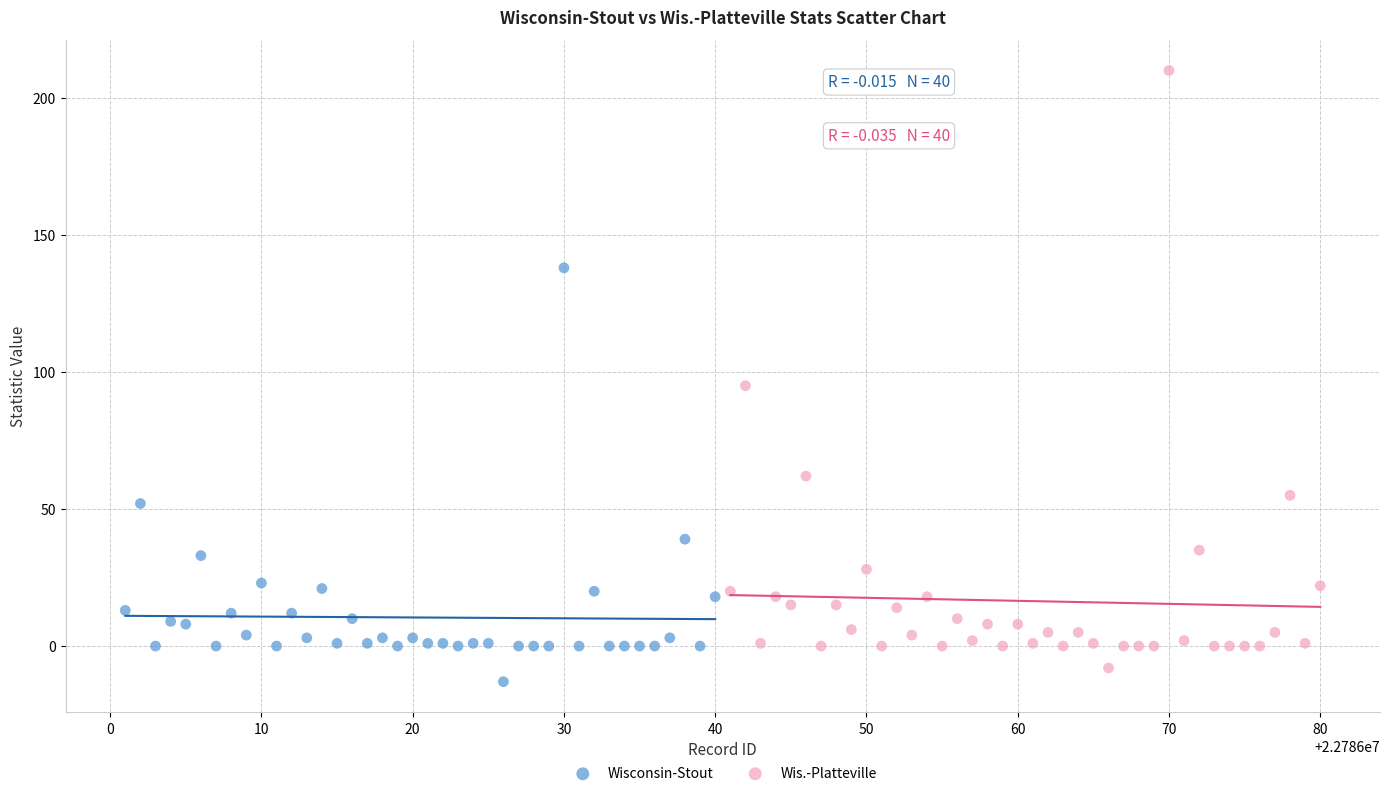

Which series has the largest Y range (max minus min)?

Wis.-Platteville